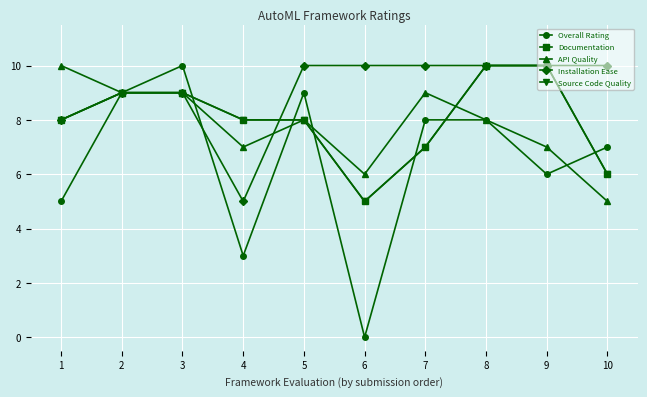

List the series in order of their peak value, lowest first.

Overall Rating, Documentation, API Quality, Installation Ease, Source Code Quality